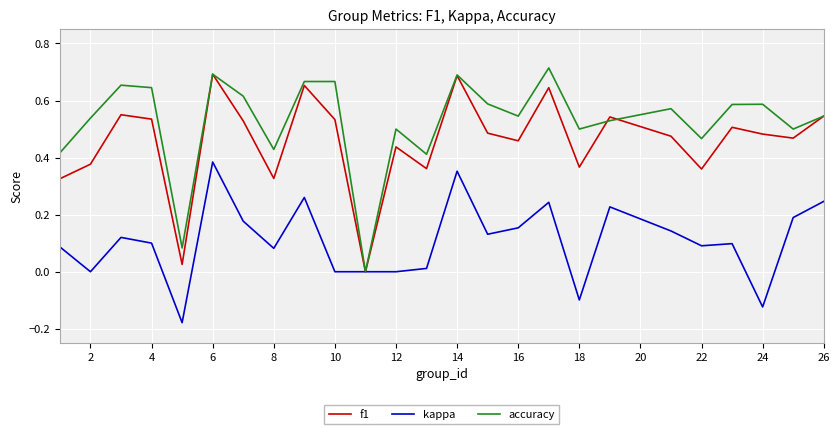

List the series in order of their overall mean, lowest first.

kappa, f1, accuracy